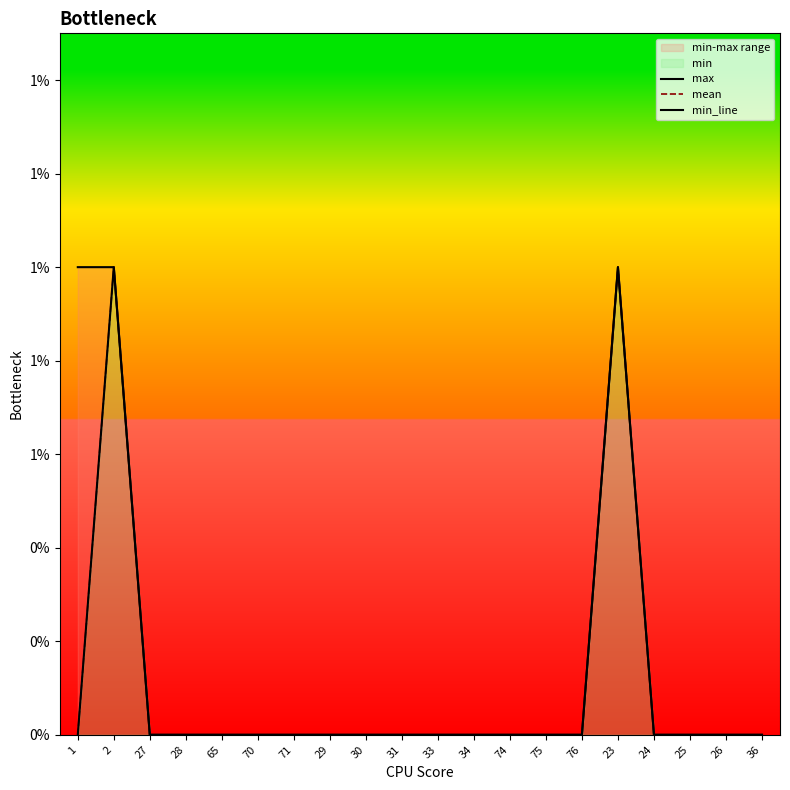

Which series has the largest total across all categories?

max